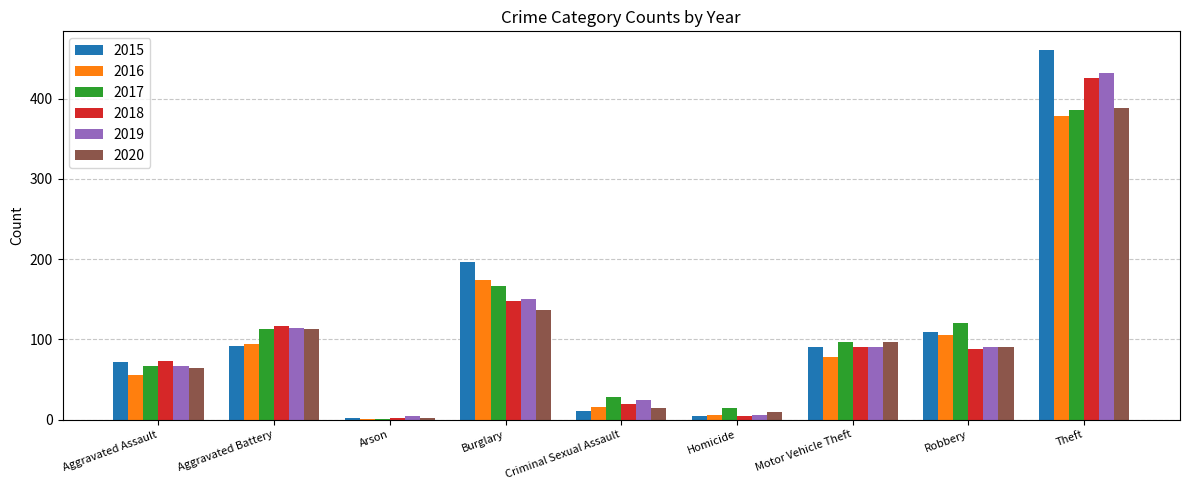

What are all the series names shown in the legend?

2015, 2016, 2017, 2018, 2019, 2020